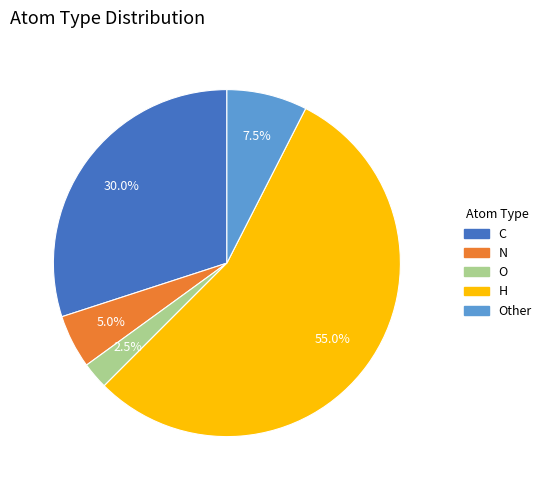

Which has a higher value, N or O?

N